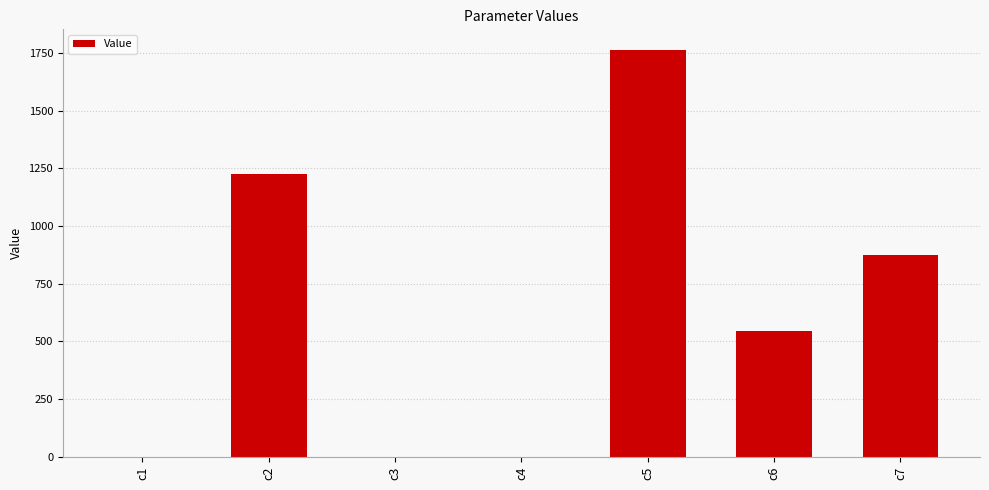

The value at c6 is 543.9. True or false?

True